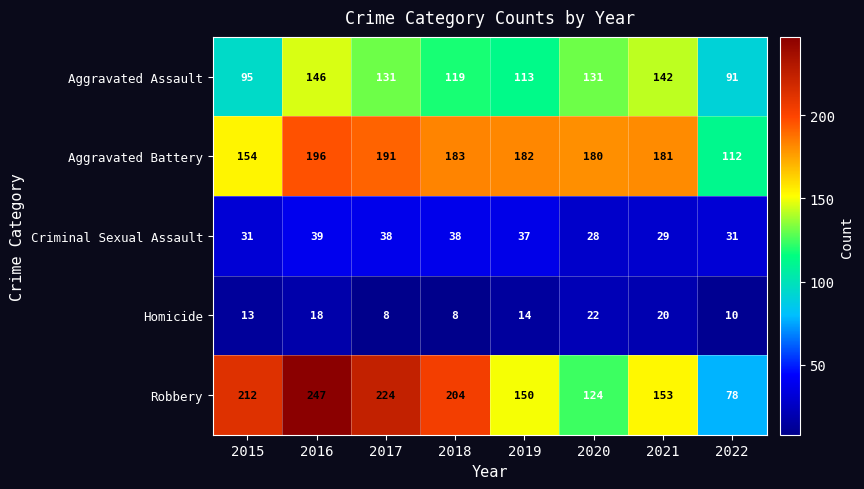

What is the difference between the Aggravated Assault values at 2021 and 2020?

11